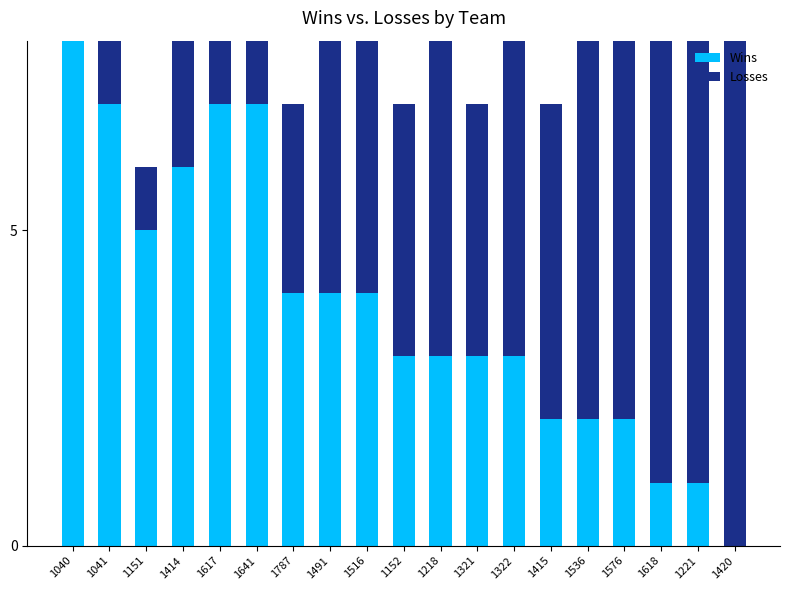

What is the maximum value for Wins?

8